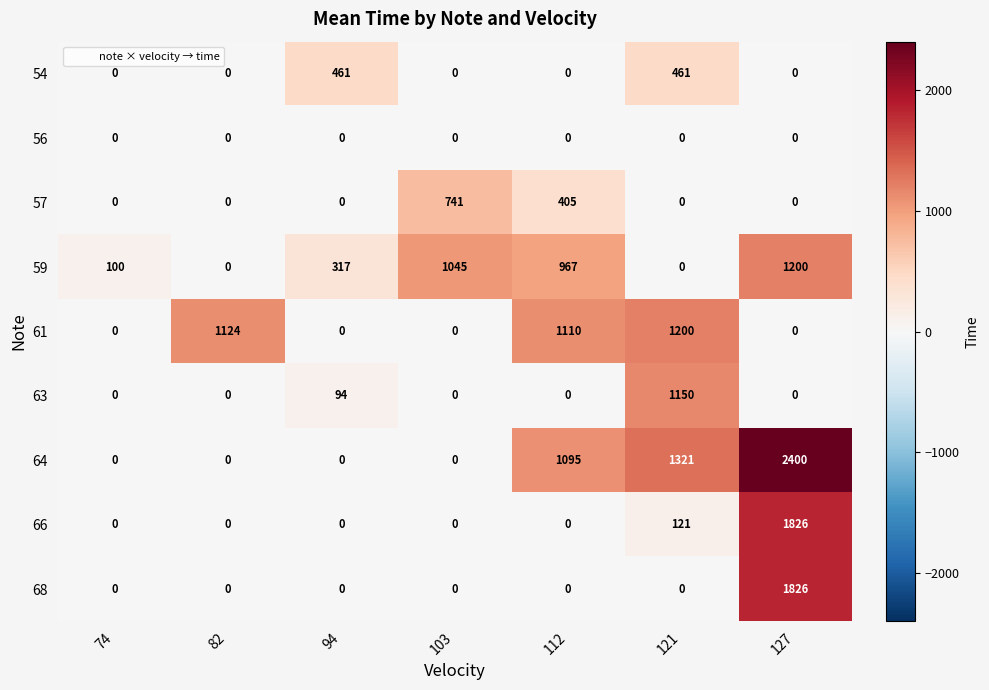

How many data points in 66 are above 0?

2